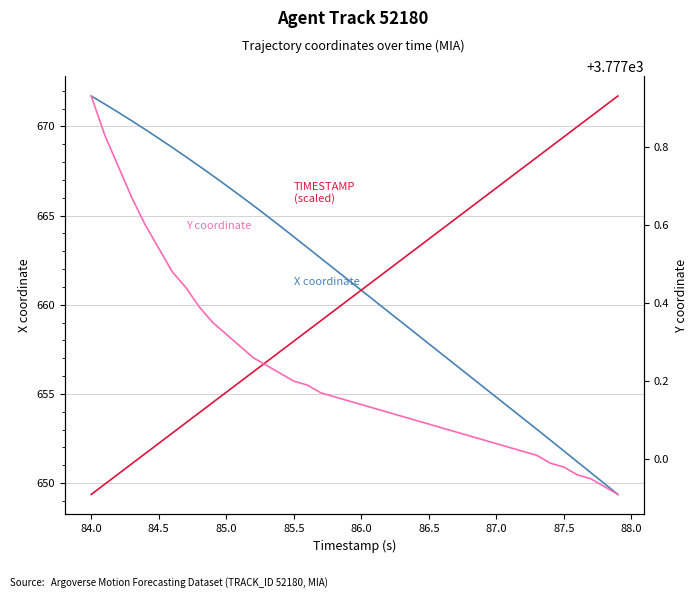

Is it true that X coordinate equals 1163.9 at 22?

False